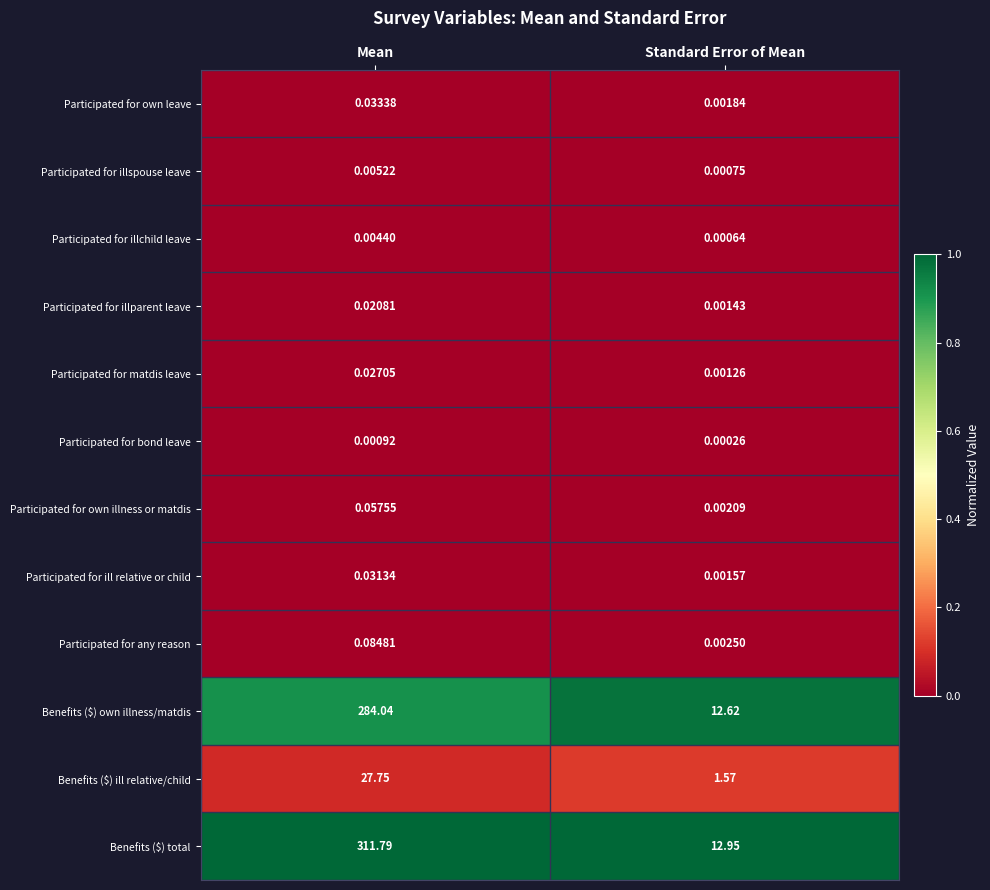

Which series has the widest spread of values?

Benefits ($) total